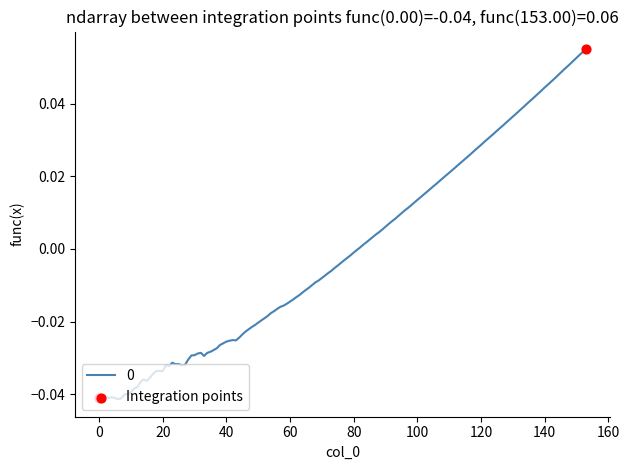

Is this an area chart (filled region under the line)?

No